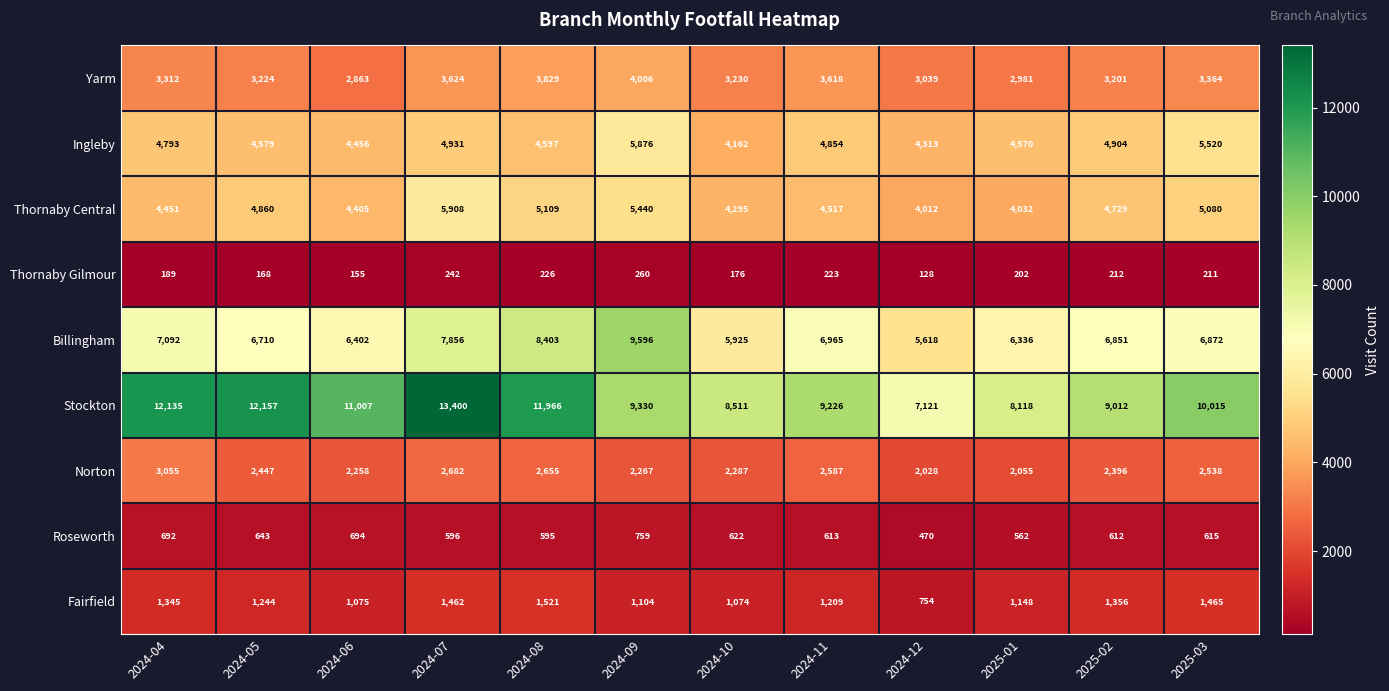

Is it true that Thornaby Gilmour equals 155 at 2024-06?

True